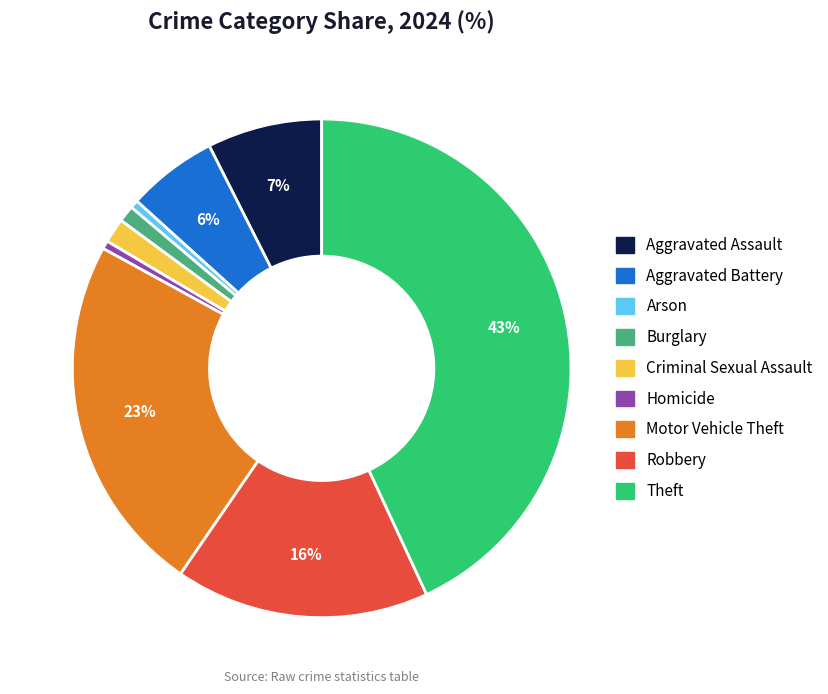

Combined, do Theft and Aggravated Battery account for over 50%?

No